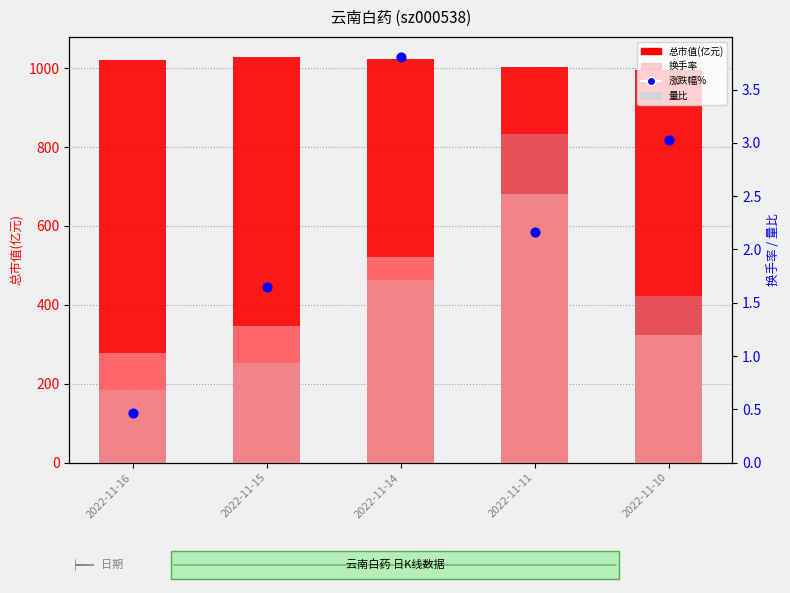

Which series contains the lowest Y value?

涨跌幅%